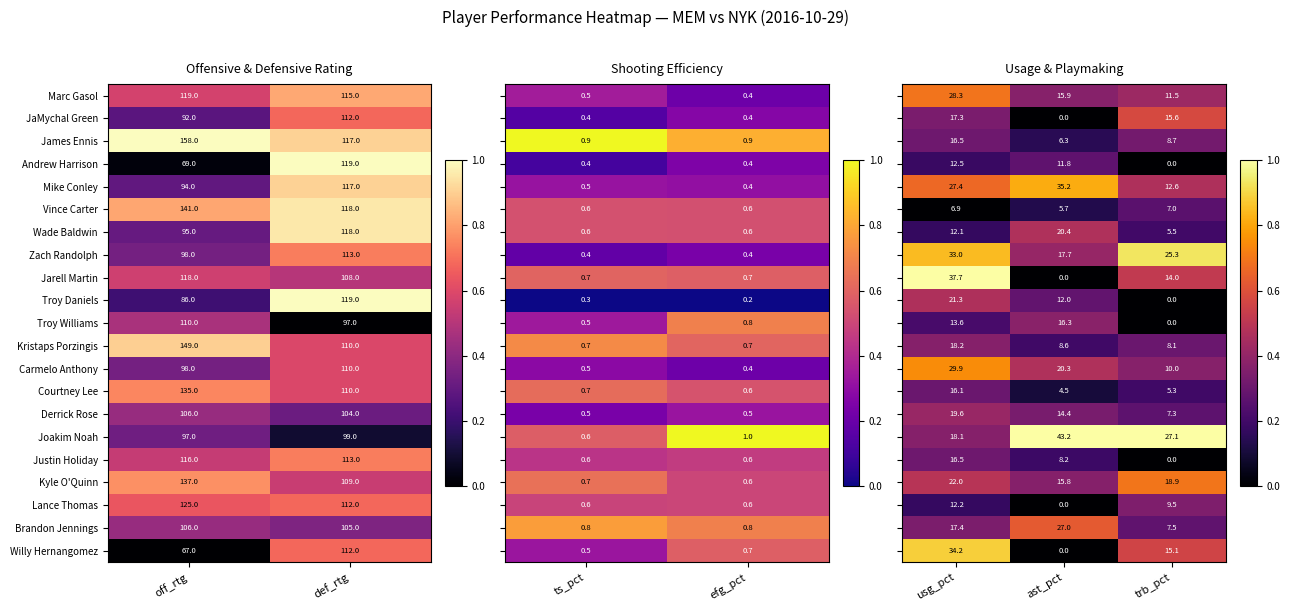

List the labels in order of Carmelo Anthony value, smallest first.

off_rtg, def_rtg